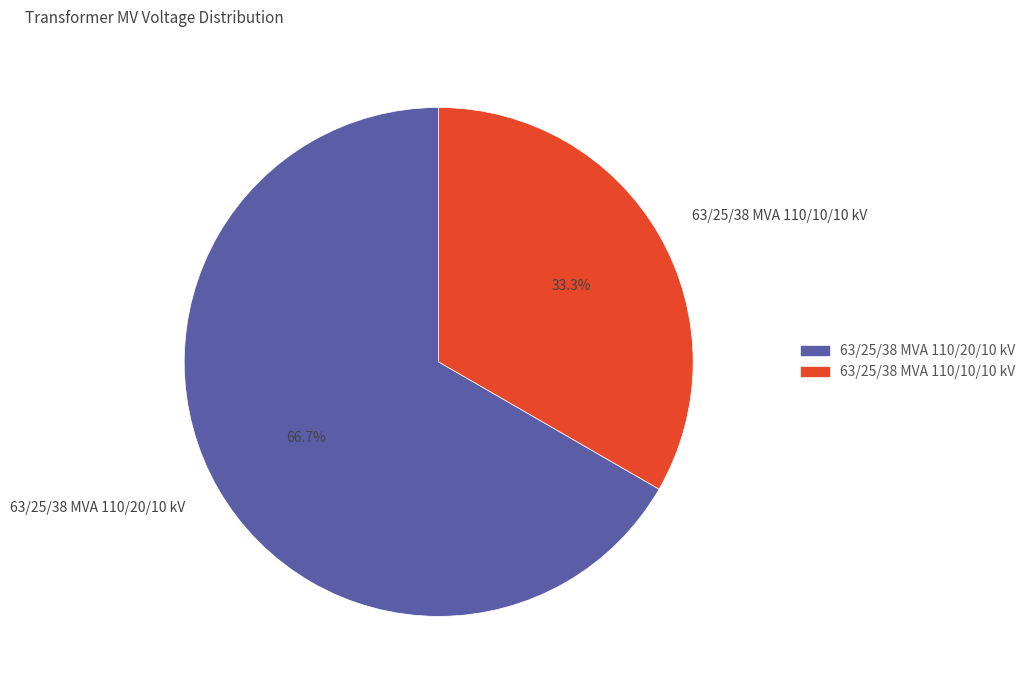

What percentage is NOT represented by 63/25/38 MVA 110/10/10 kV?

66.7%